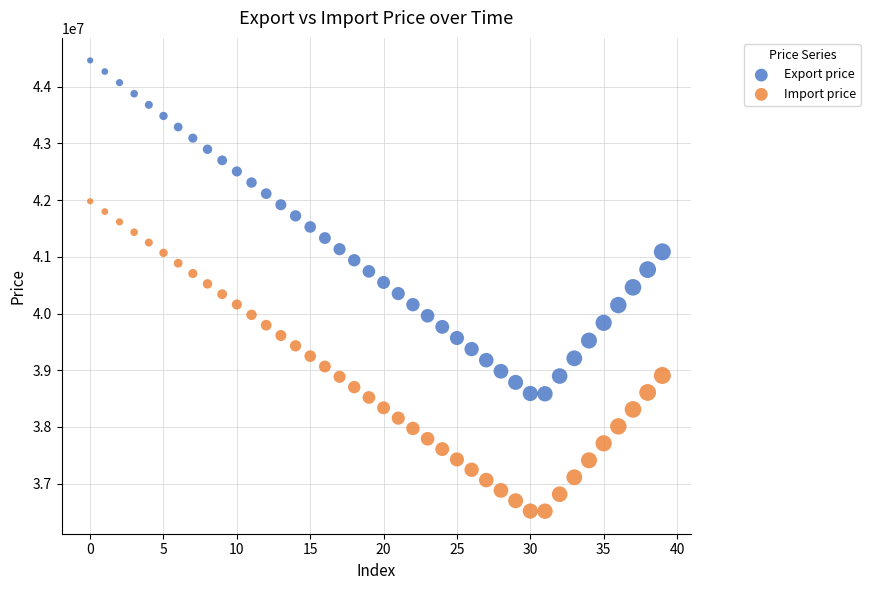

Which series has the widest spread of Y values?

Export price